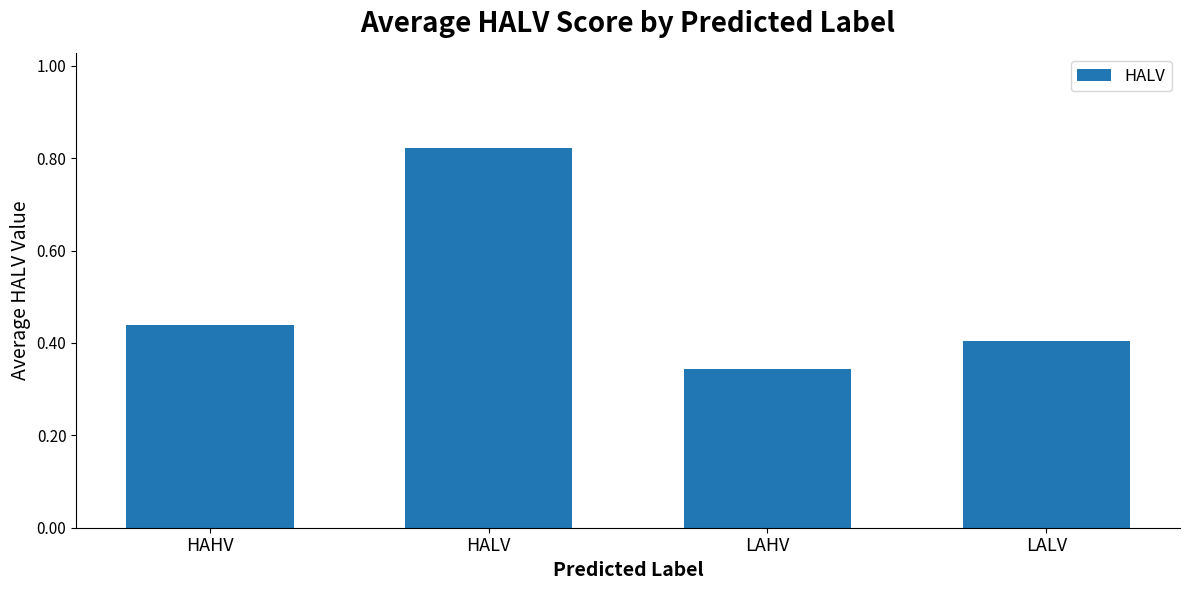

At which category does the chart reach its minimum across all series?

LAHV